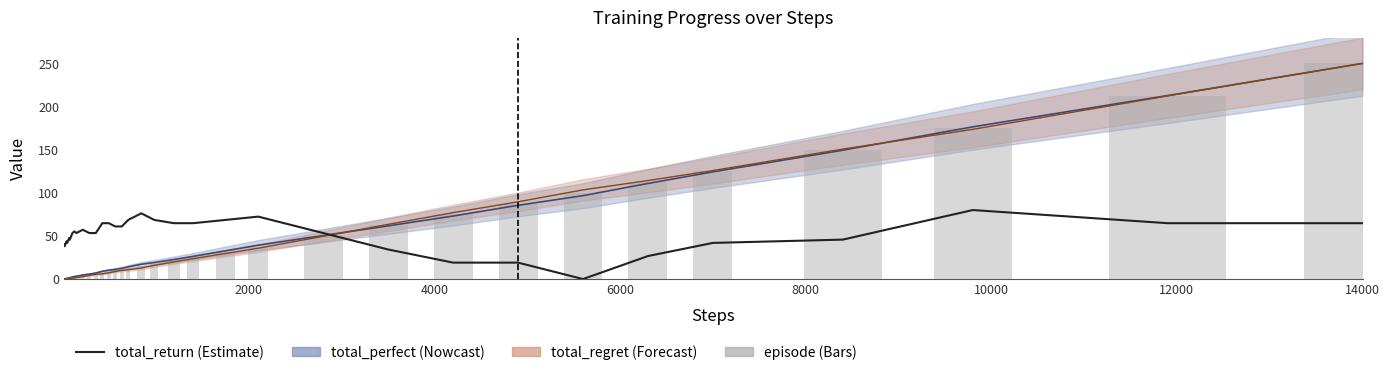

How many data points in episode are above 10?

19